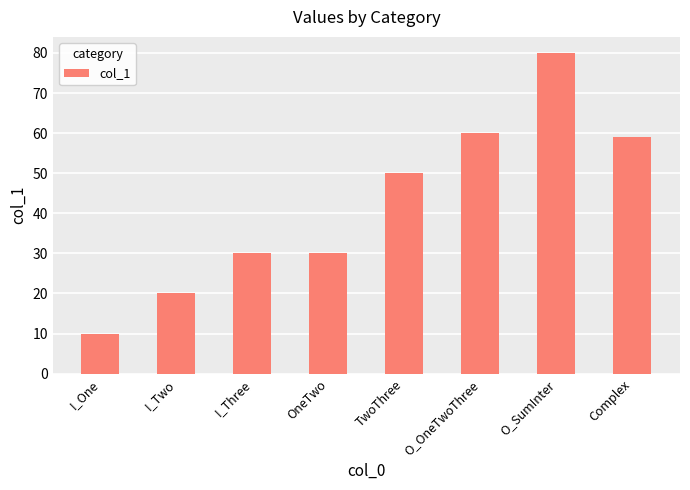

Reading right to left, what are all the values shown in this chart?

Complex=59	O_SumInter=80	O_OneTwoThree=60	TwoThree=50	OneTwo=30	I_Three=30	I_Two=20	I_One=10